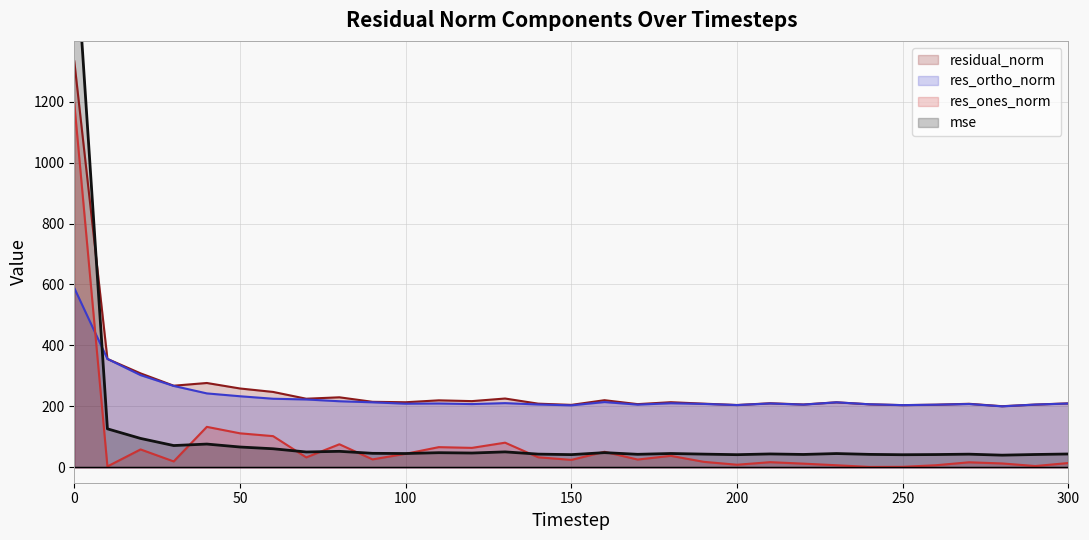

Rank the categories by mse value from highest to lowest.

0, 10, 20, 40, 30, 50, 60, 80, 130, 70, 160, 110, 120, 90, 180, 100, 230, 210, 300, 140, 190, 270, 170, 240, 220, 290, 260, 150, 200, 250, 280